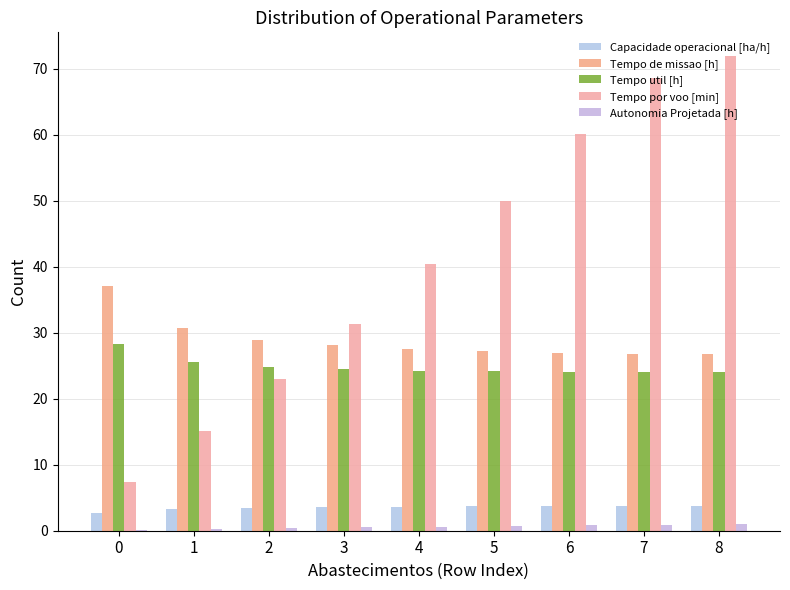

How many data points does each series have?

9